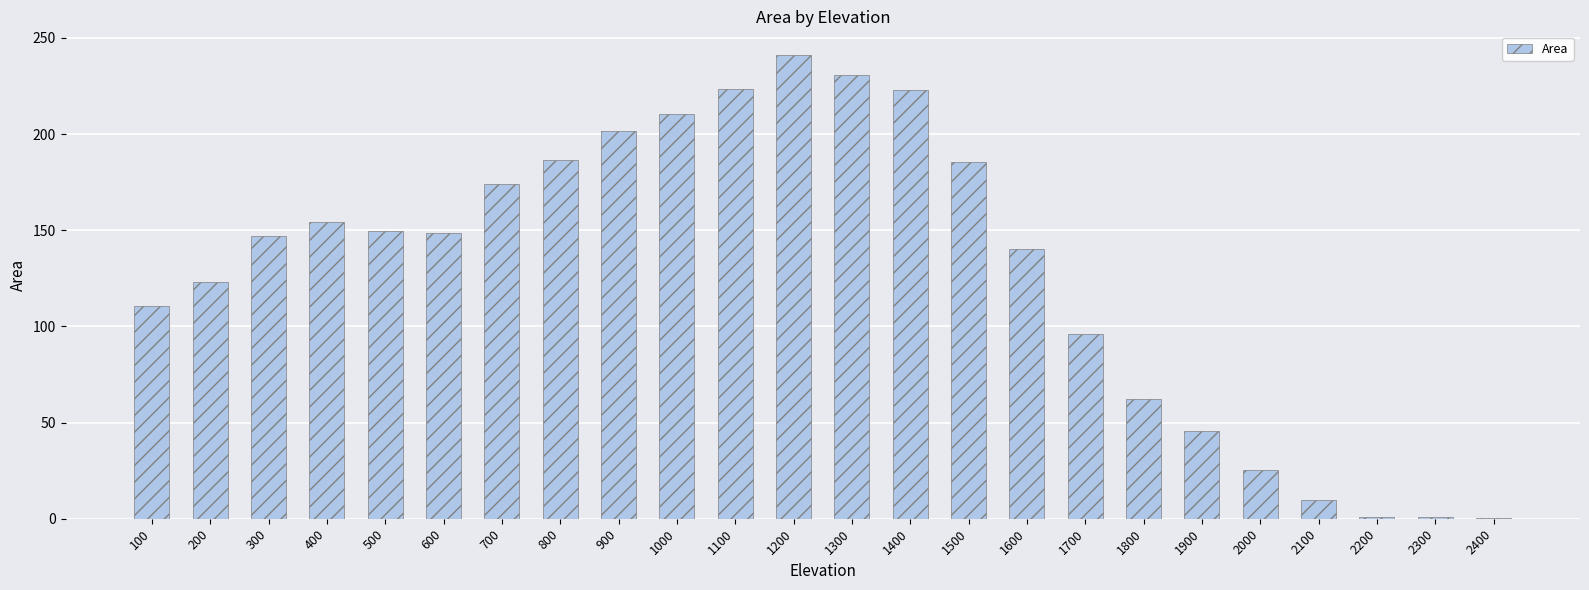

What is the sum of all values?

3090.9